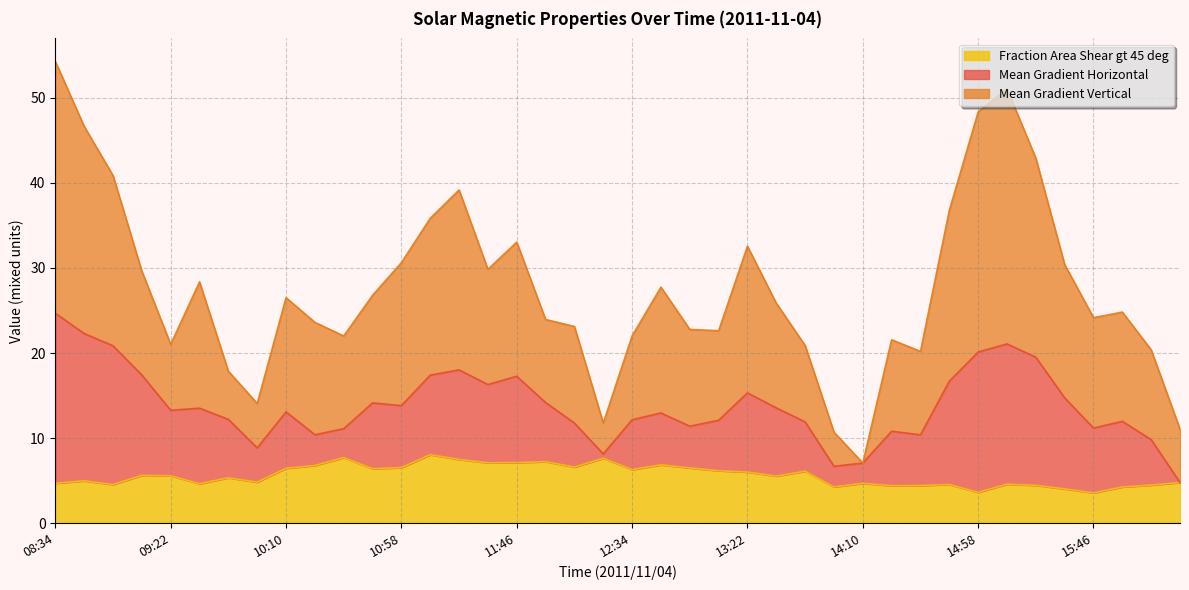

What is the lowest value of the Fraction Area Shear gt 45 deg series?

3.5